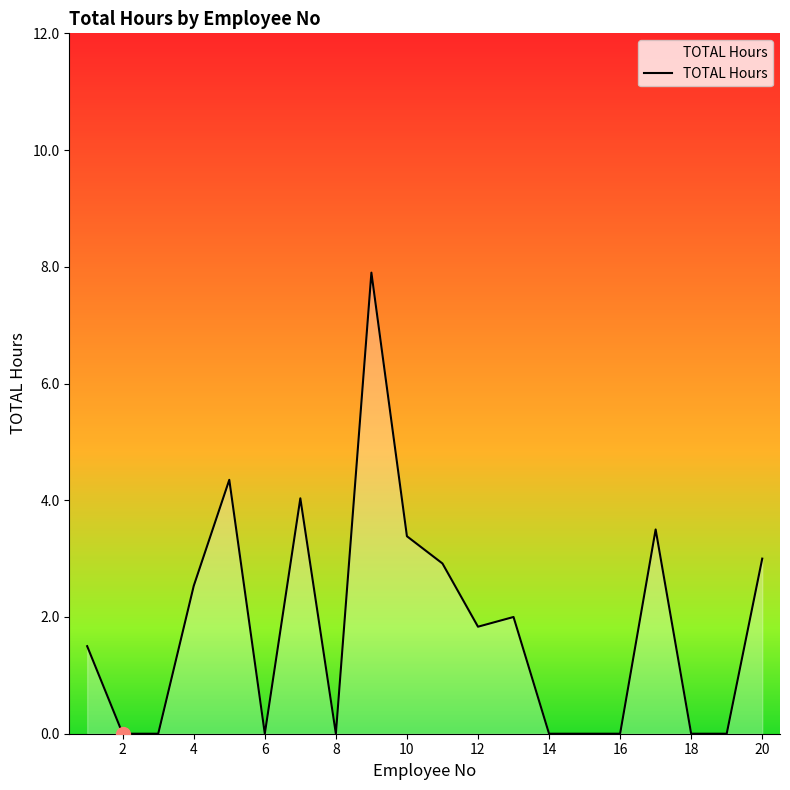

What is the maximum value shown in the chart?

7.9